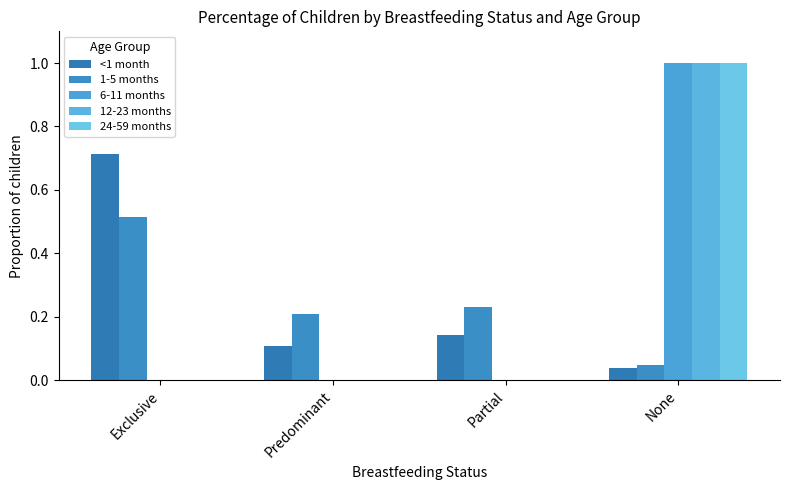

How many groups of bars are there?

4